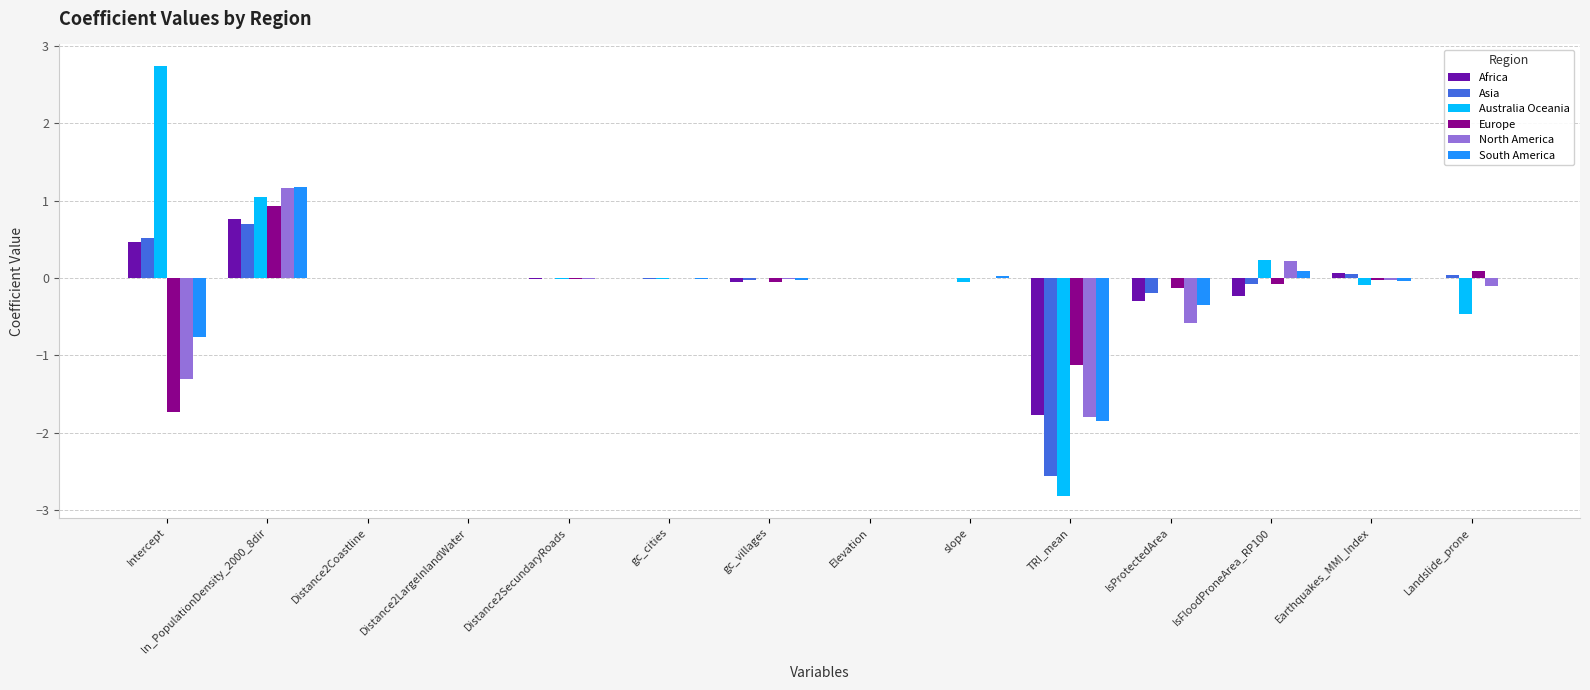

Is it true that Australia Oceania equals 1.0 at ln_PopulationDensity_2000_8dir?

True